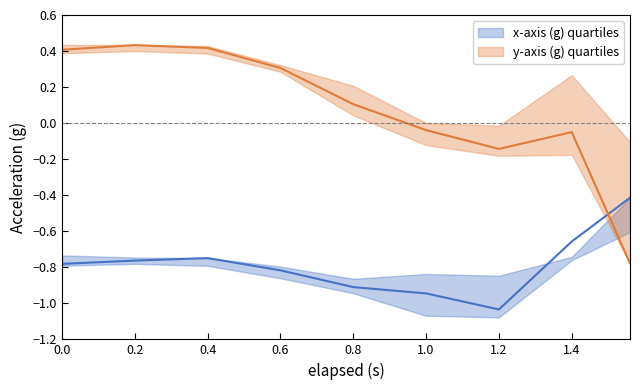

How many values in the y-axis (g) q1 series exceed 0?

5